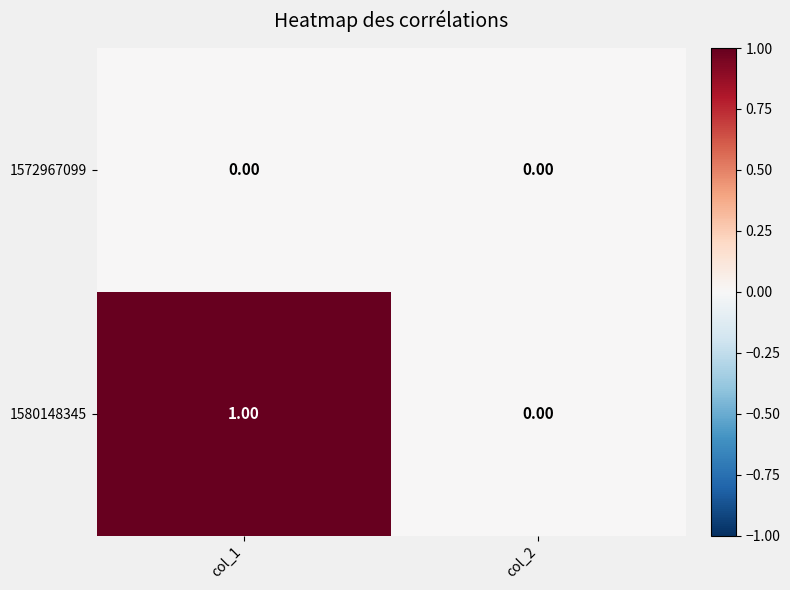

Which series has the widest spread of values?

1580148345